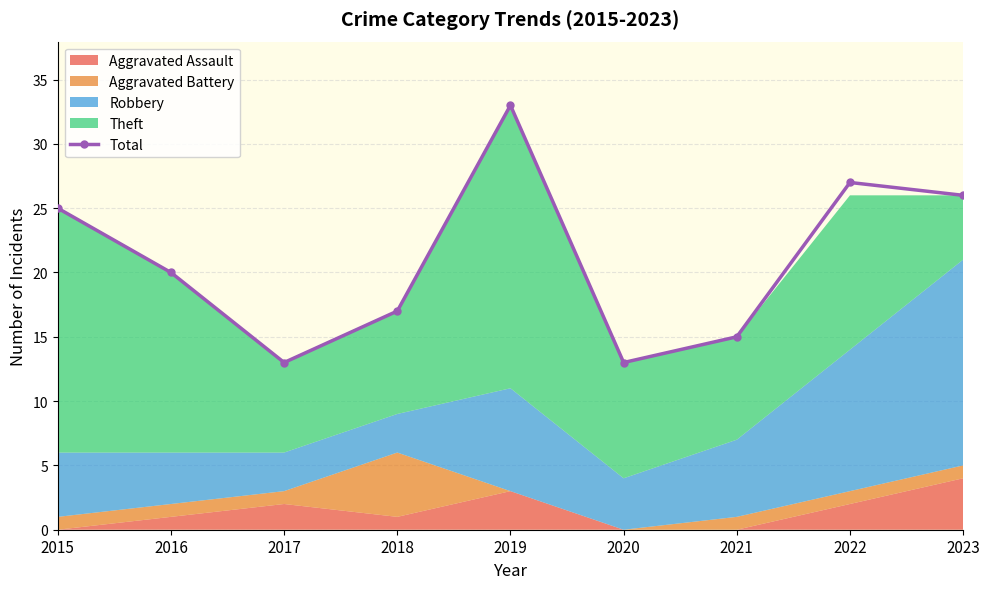

Rank the categories by value from highest to lowest.

2019, 2022, 2023, 2015, 2016, 2018, 2021, 2017, 2020